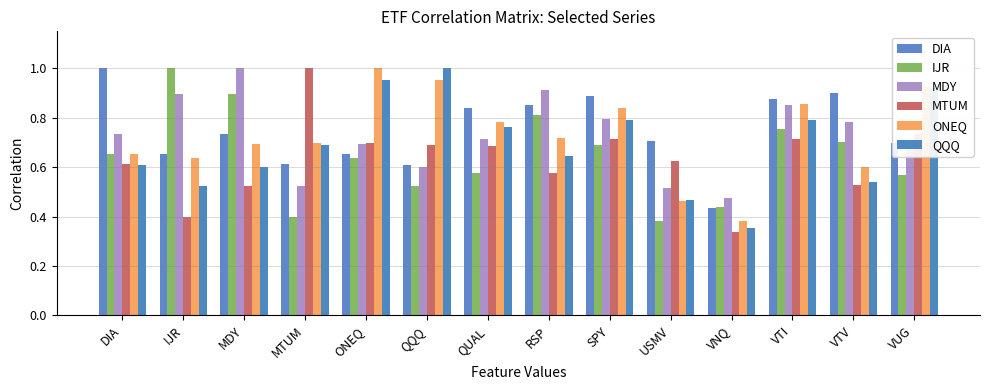

Does the chart contain stacked bars?

No